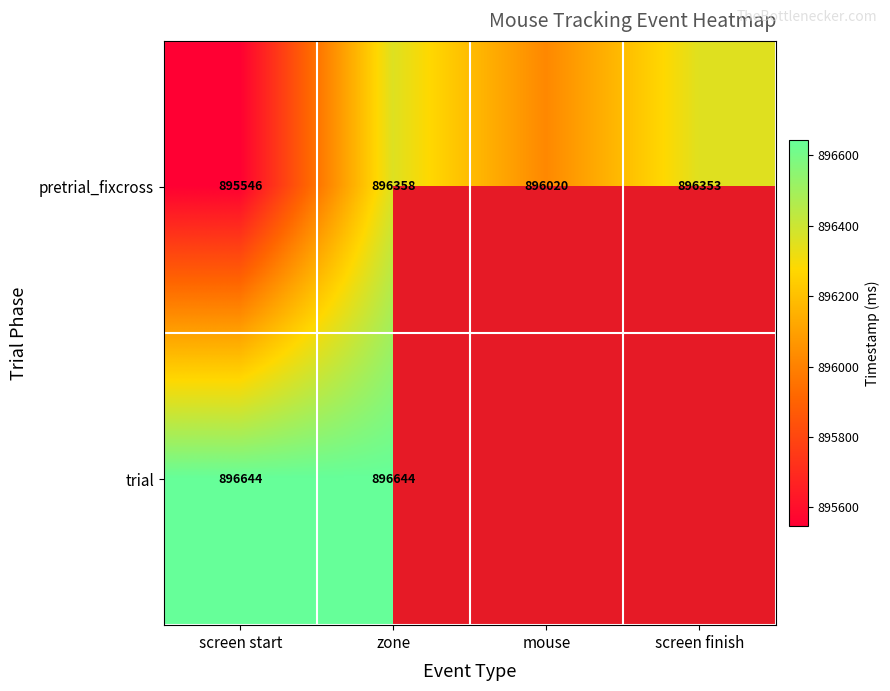

Where does the pretrial_fixcross series first go above 896353?

zone